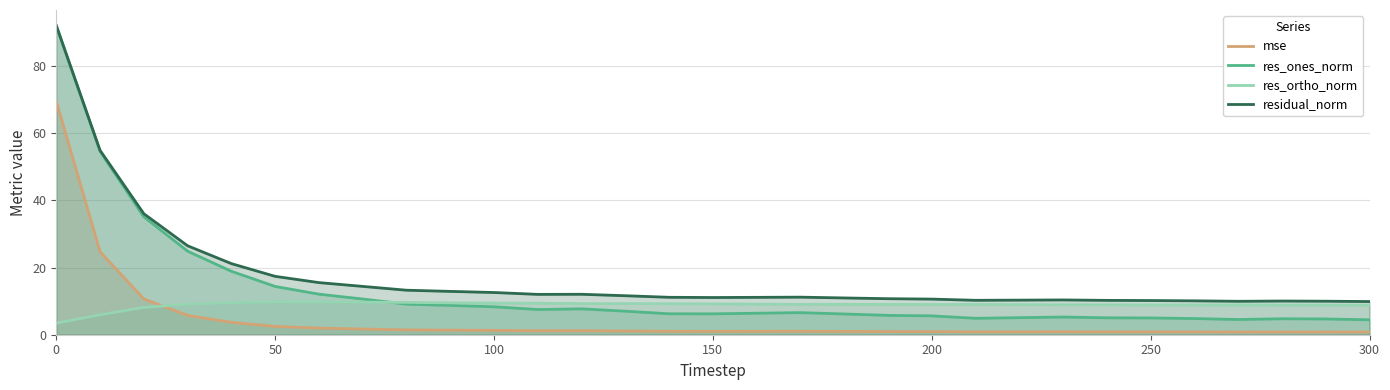

What is the greatest value displayed?

92.1